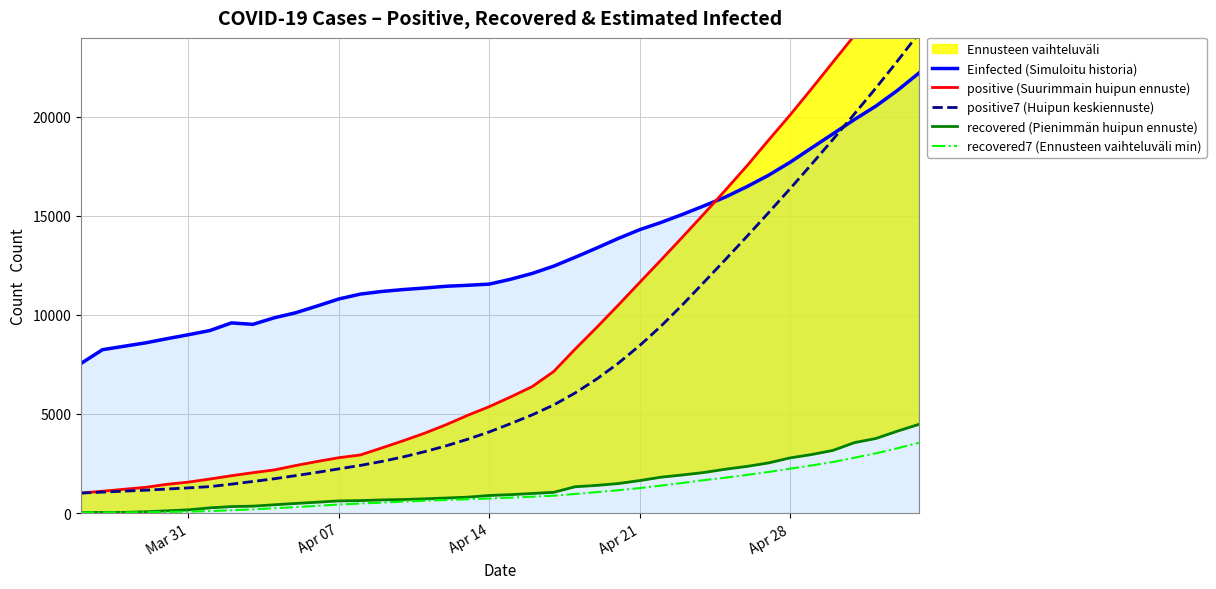

What is the difference between the maximum and second lowest values in the recovered (Pienimmän huipun ennuste) series?

4441.0